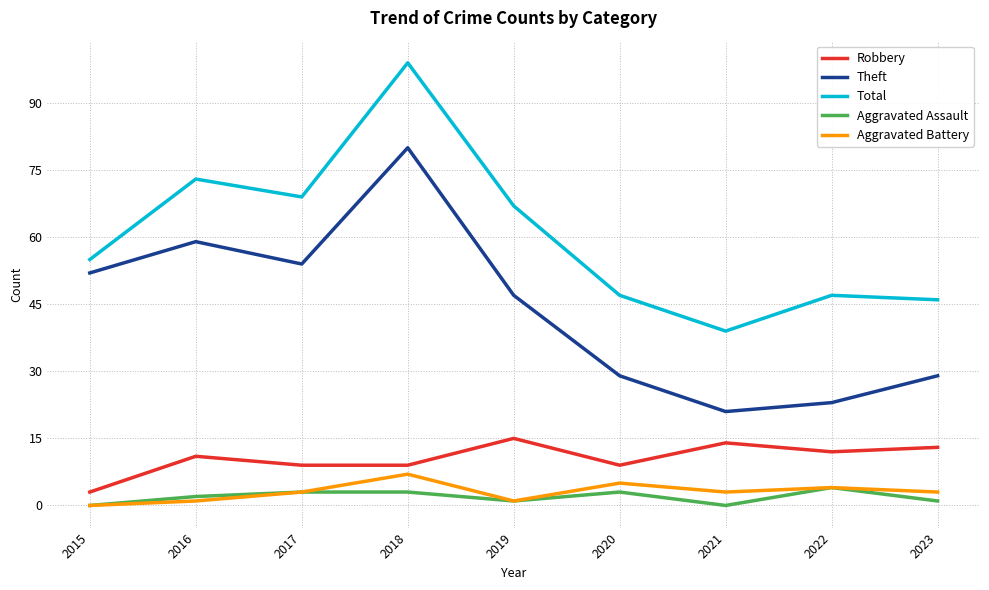

True or false: Aggravated Assault and Total intersect in this chart.

False